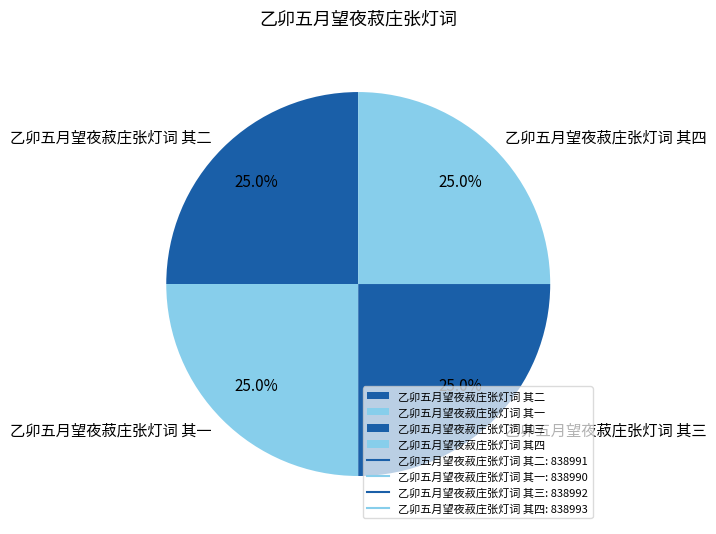

To the nearest percent, what is the combined percentage of 乙卯五月望夜菽庄张灯词 其一 and 乙卯五月望夜菽庄张灯词 其二?

50%